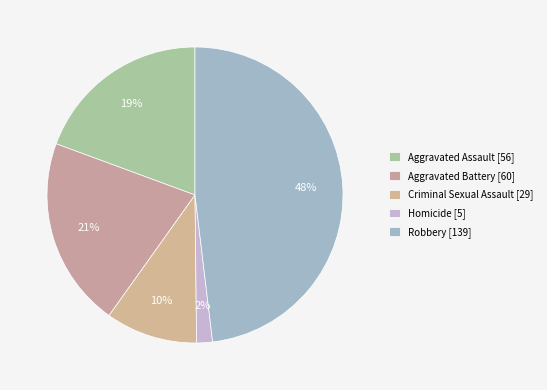

What is the change in value from Aggravated Battery to Criminal Sexual Assault?

-31